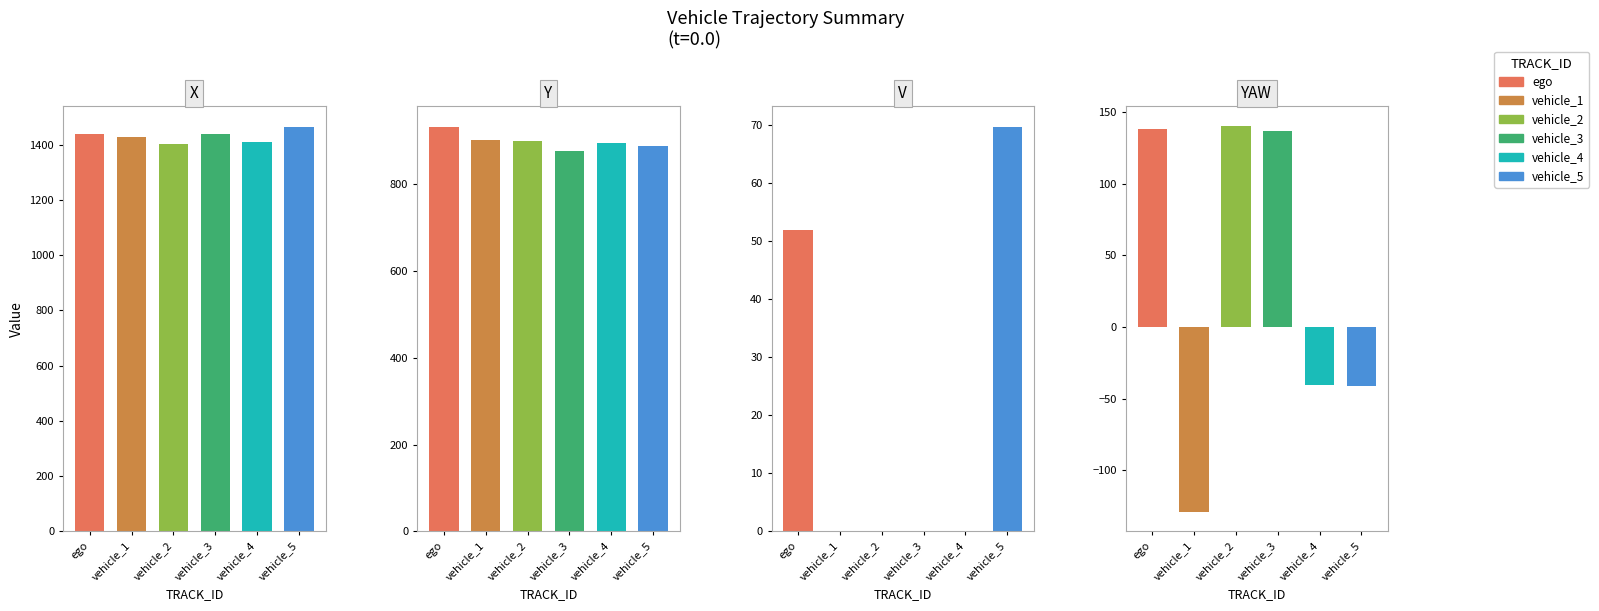

How many groups of bars are there?

6